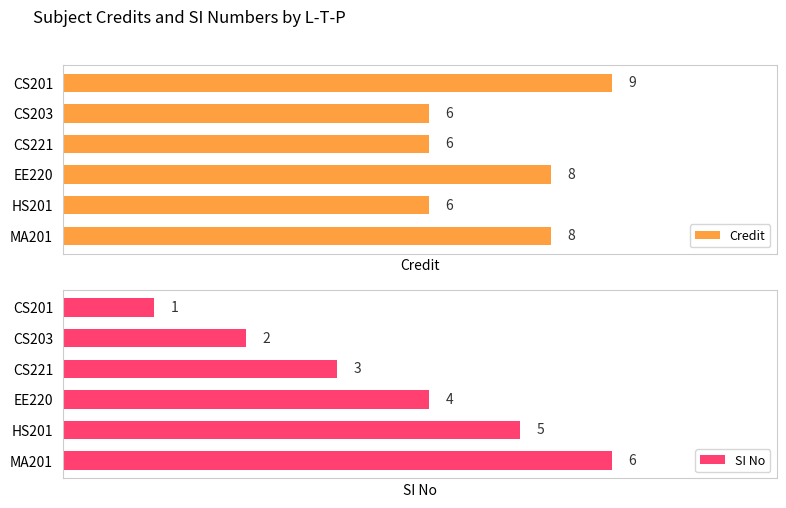

How many data points in Credit are above 8?

1